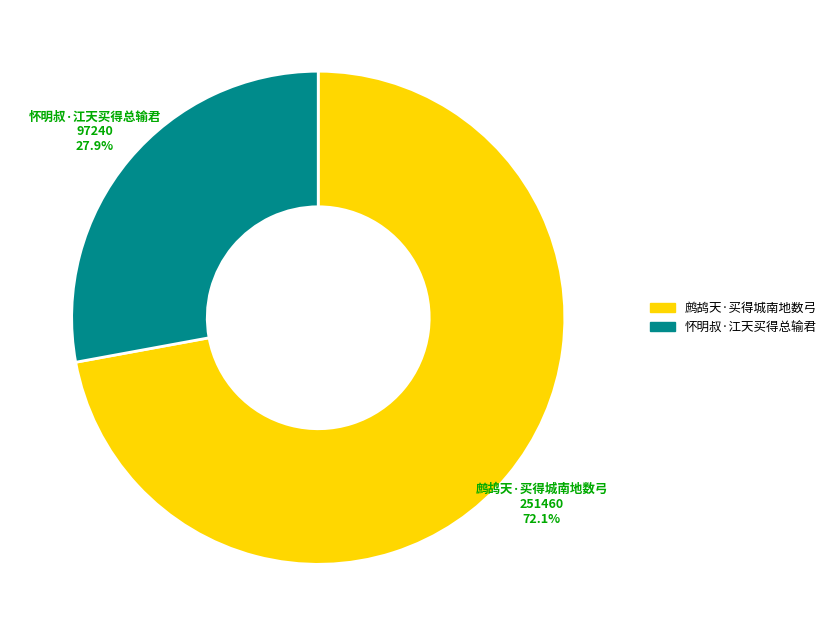

What is the ratio of the value at 鹧鸪天·买得城南地数弓 to the value at 怀明叔·江天买得总输君?

2.6